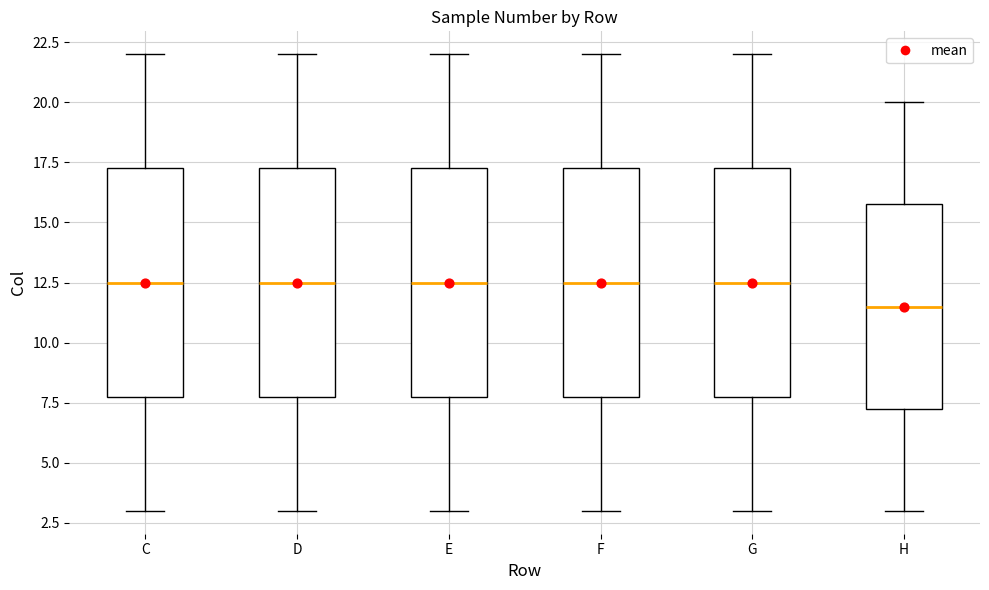

Where does the upper whisker of the box for C end on the y-axis? The values are not printed on the chart, so give them approximately, as read against the axis.

22.0